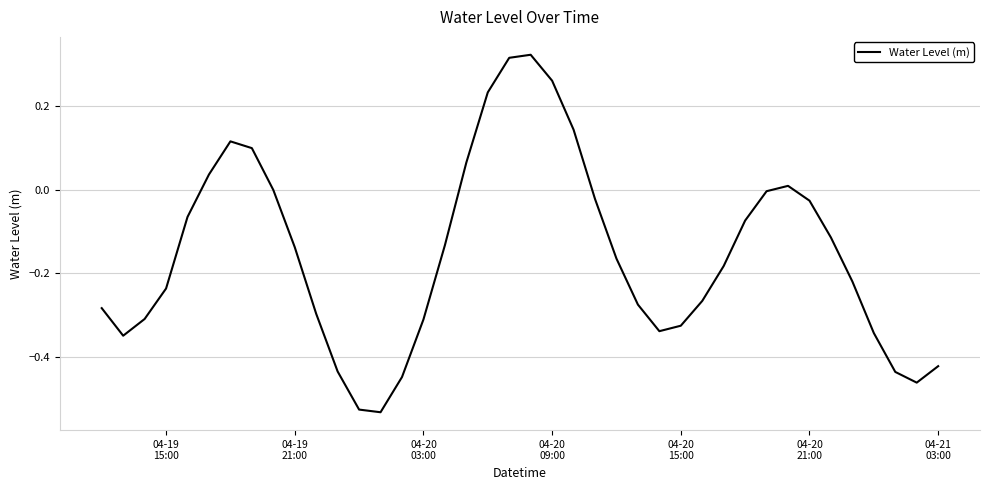

Does the chart have visible grid lines?

Yes